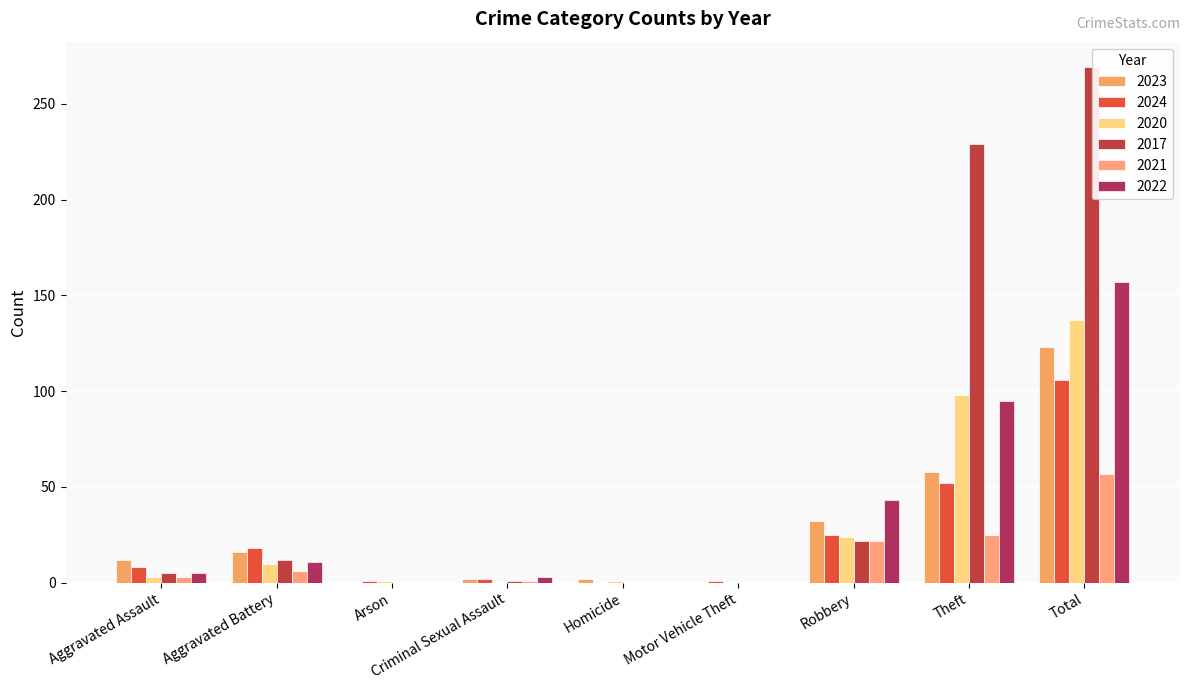

How many groups of bars are there?

9